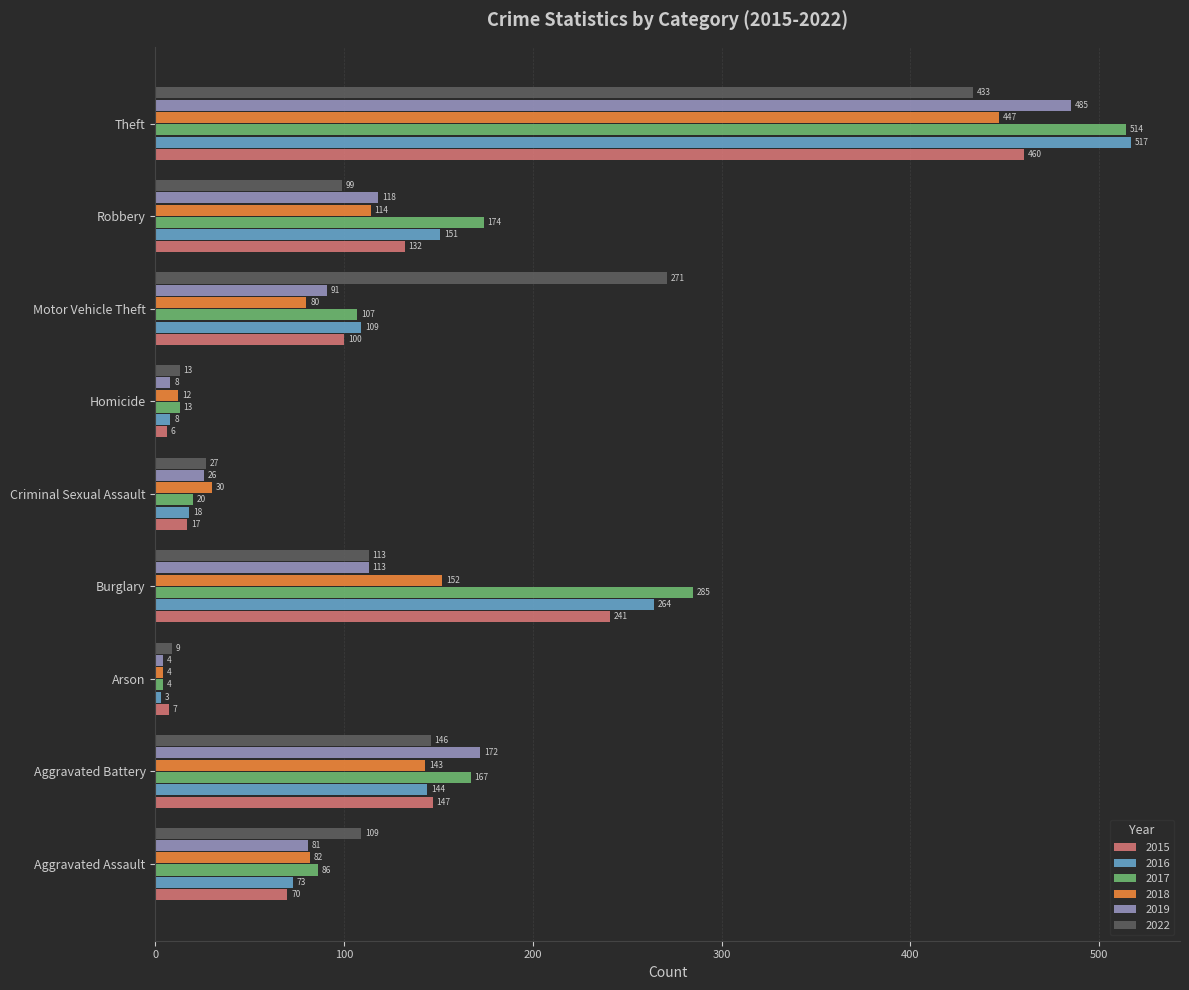

What is the sum of all 2016 values?

1287